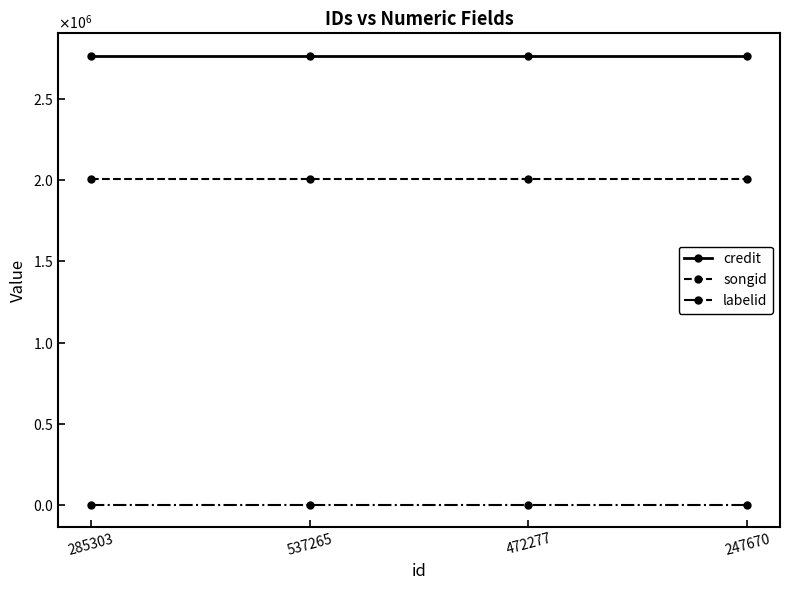

Which series has the largest total across all categories?

credit